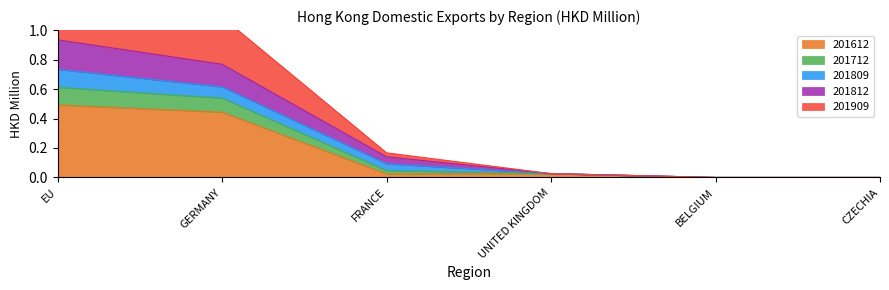

The 201612 series shows 0.7 at GERMANY. True or false?

False